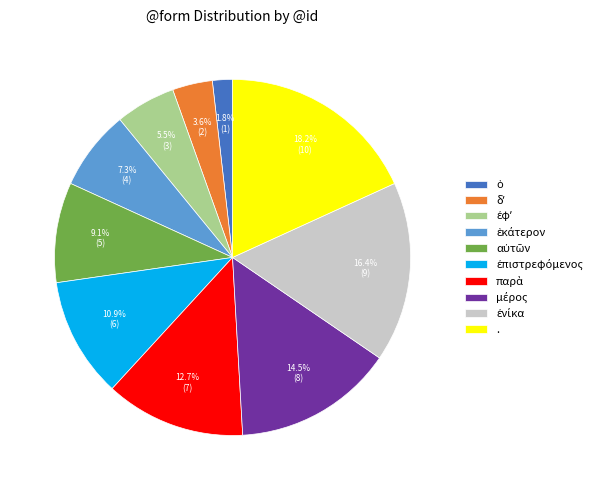

Does . account for over 50% of the chart?

No